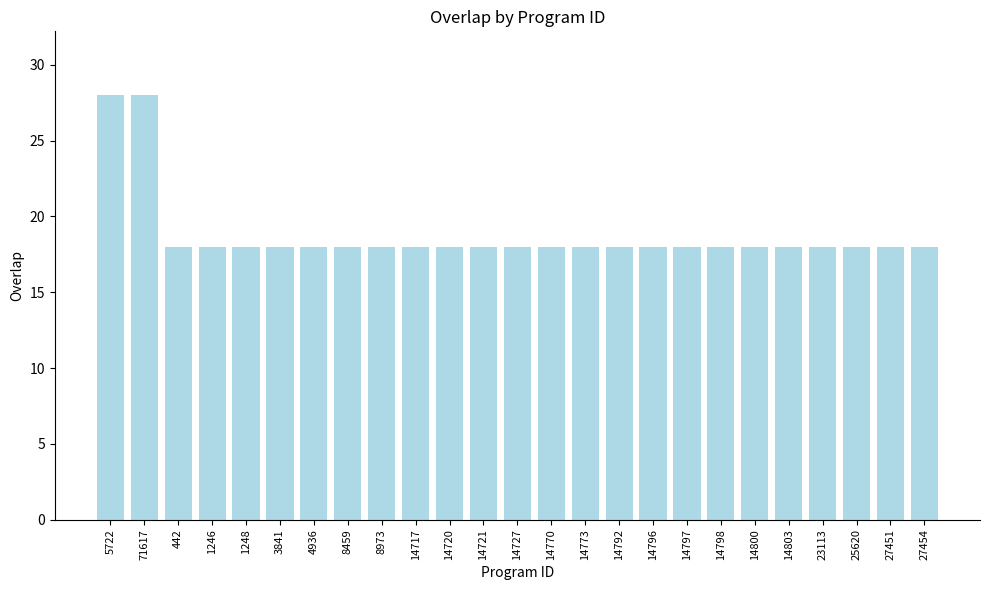

True or false: the data shows 5 at 14773.

False